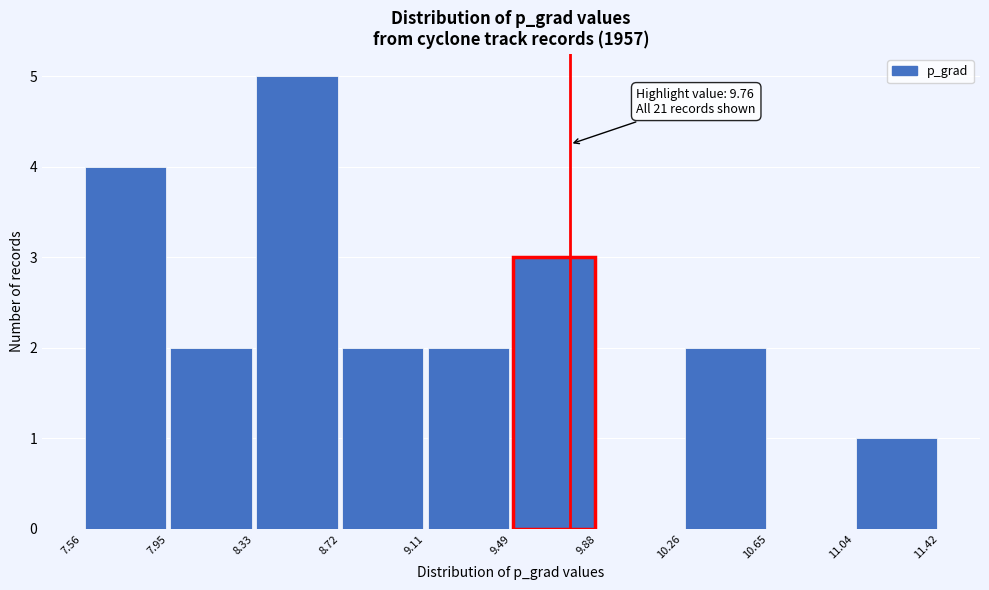

Over which range of the x-axis is the bar tallest?

8.33 to 8.72